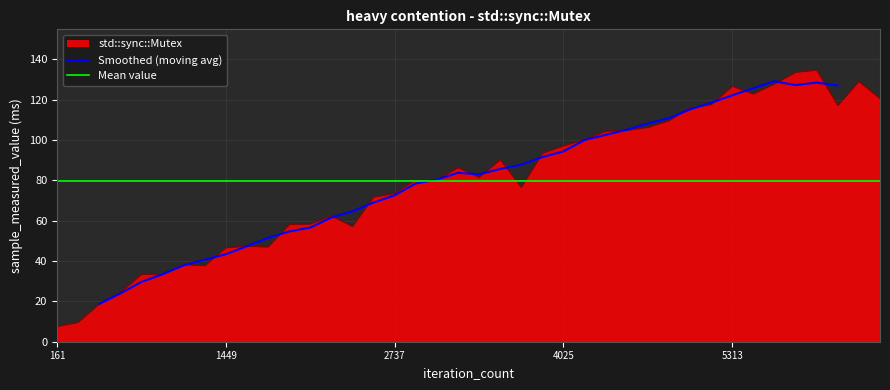

How many interior local valleys (lower than both neighbors) does the data have?

7